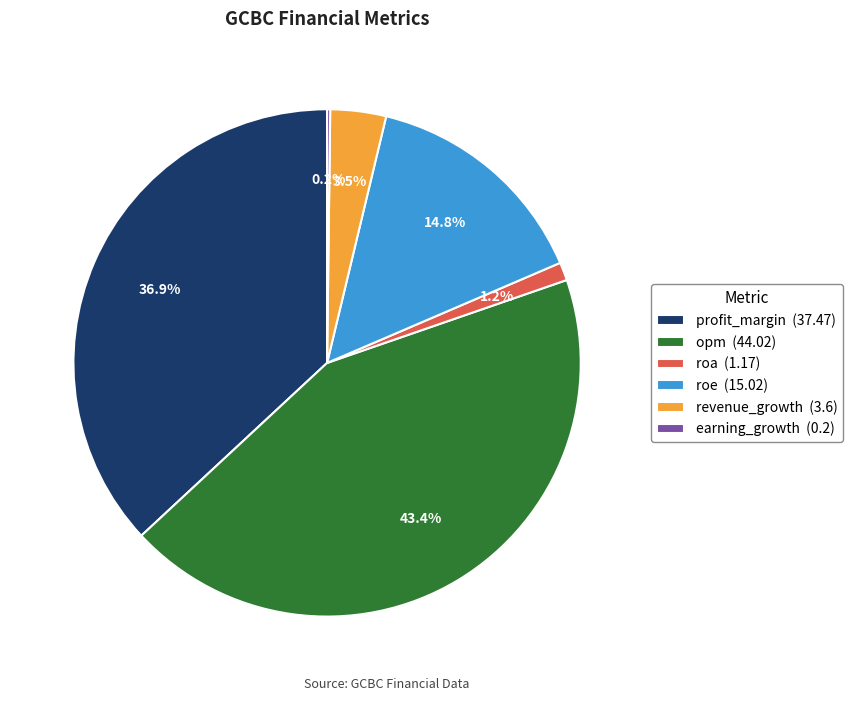

Is roa (1.17) the majority of the pie?

No